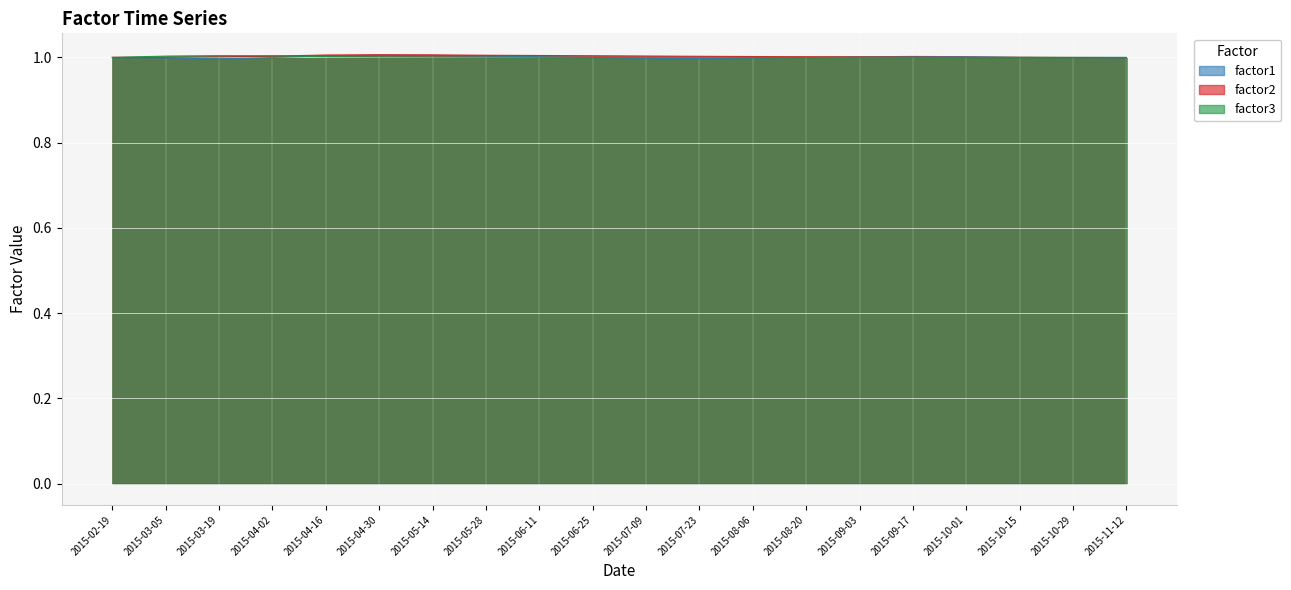

What is the sum of the factor1 values at 2015-04-02 and 2015-04-30?

2.0